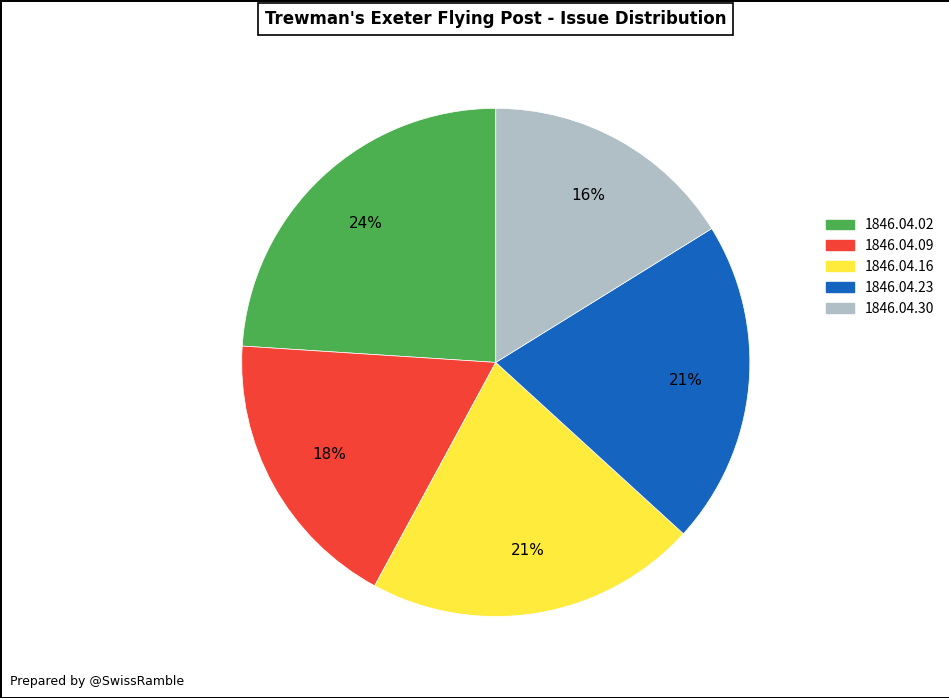

Count the number of slices in the pie.

5